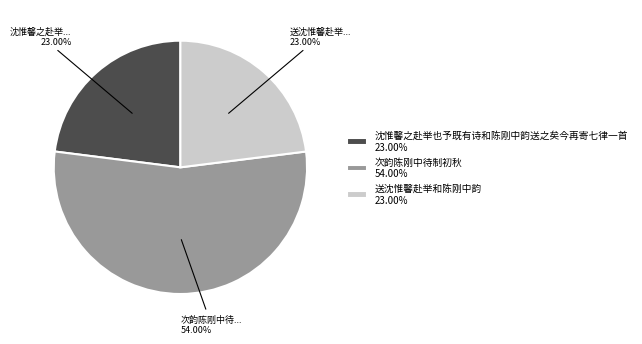

How many segments does this pie chart have?

3